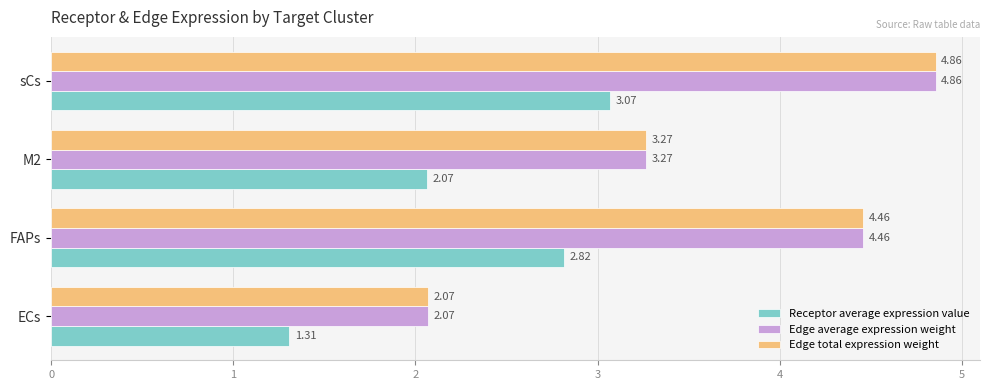

At which category is the sum across all series the highest?

sCs